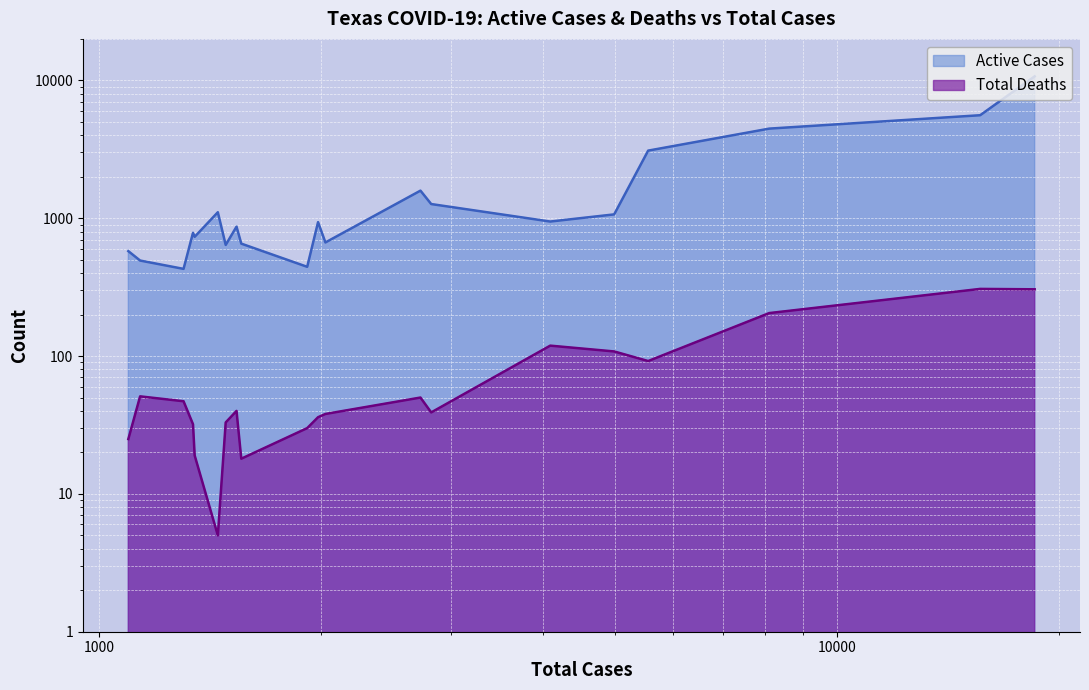

The value of Total Deaths at Fort Bend is 50. True or false?

True